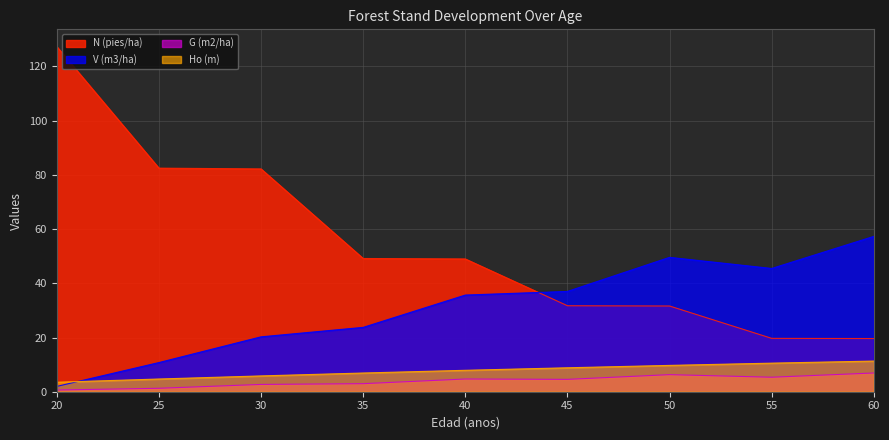

Between which two adjacent categories do V (m3/ha) and Ho (m) first intersect?

20 and 25